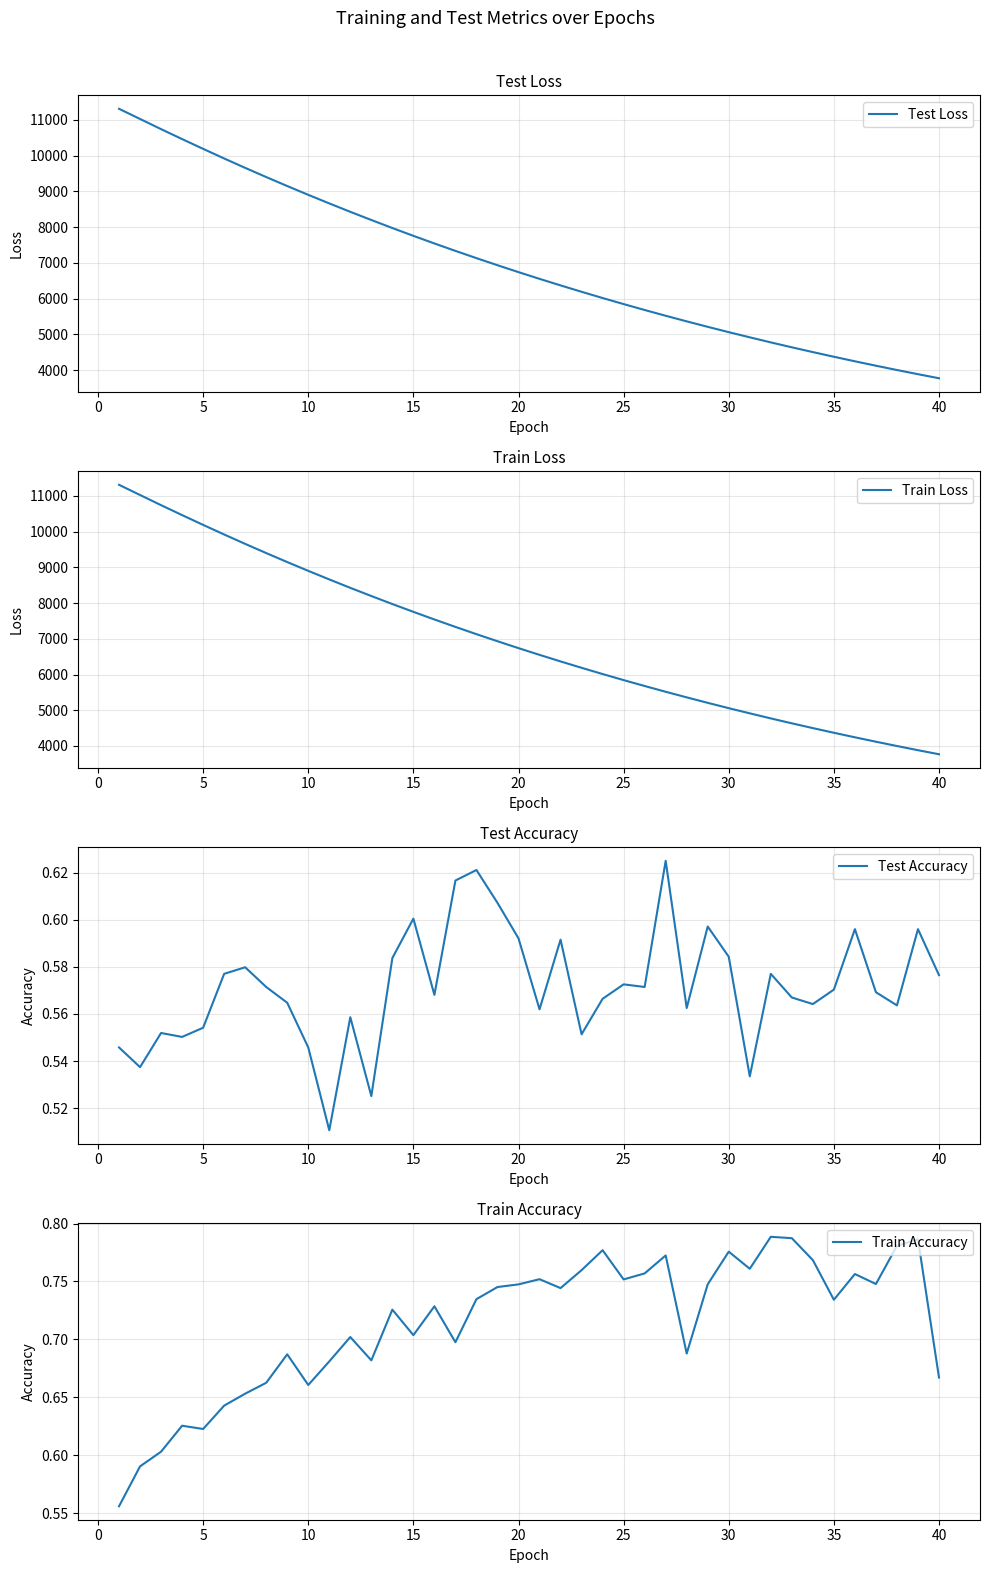

True or false: Train Accuracy and Test Loss intersect in this chart.

False